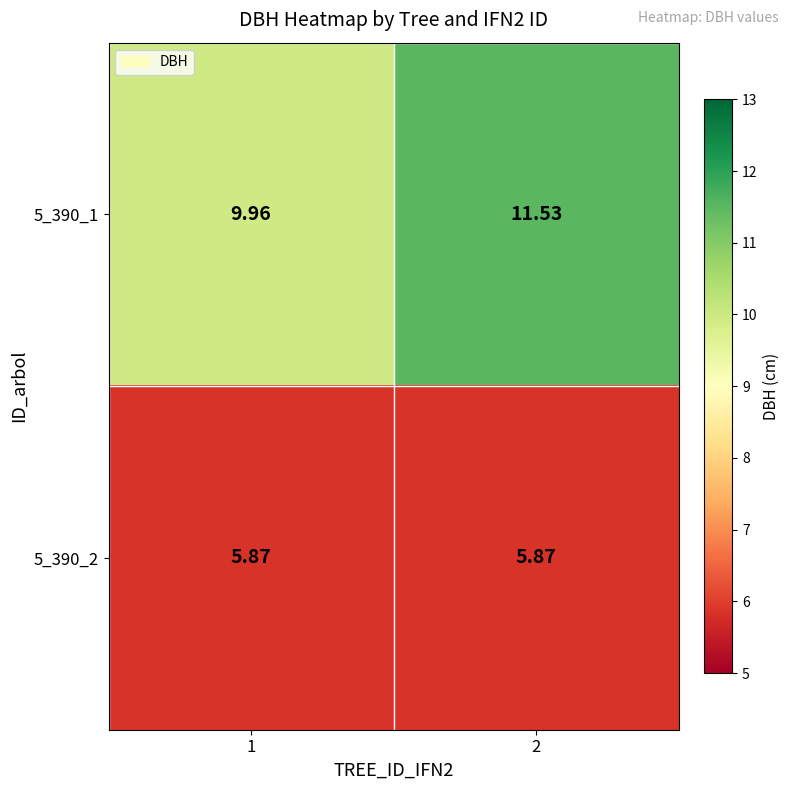

Rank the series by their average value, from lowest to highest.

5_390_2, 5_390_1